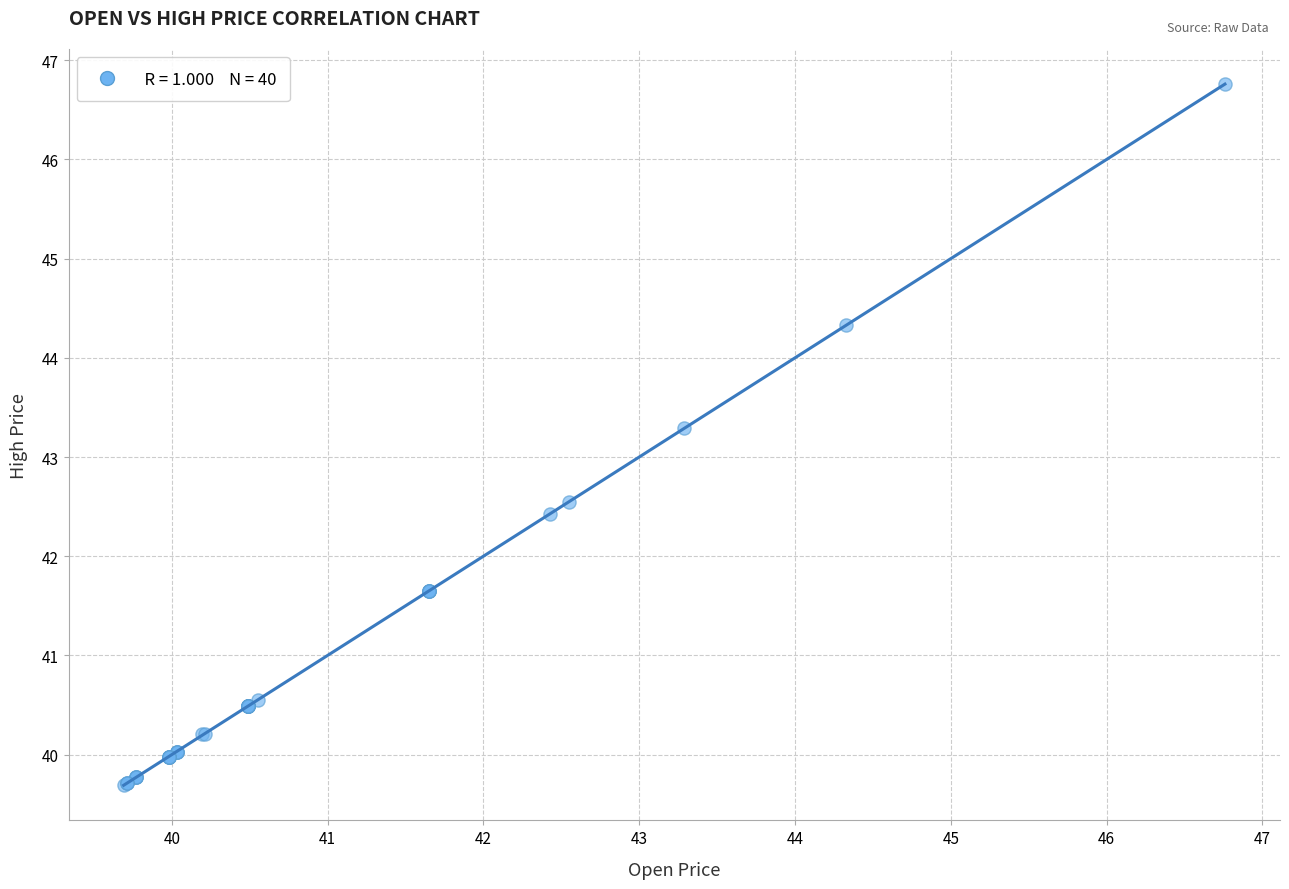

What Y value in the scatter plot is closest to 43?

43.3